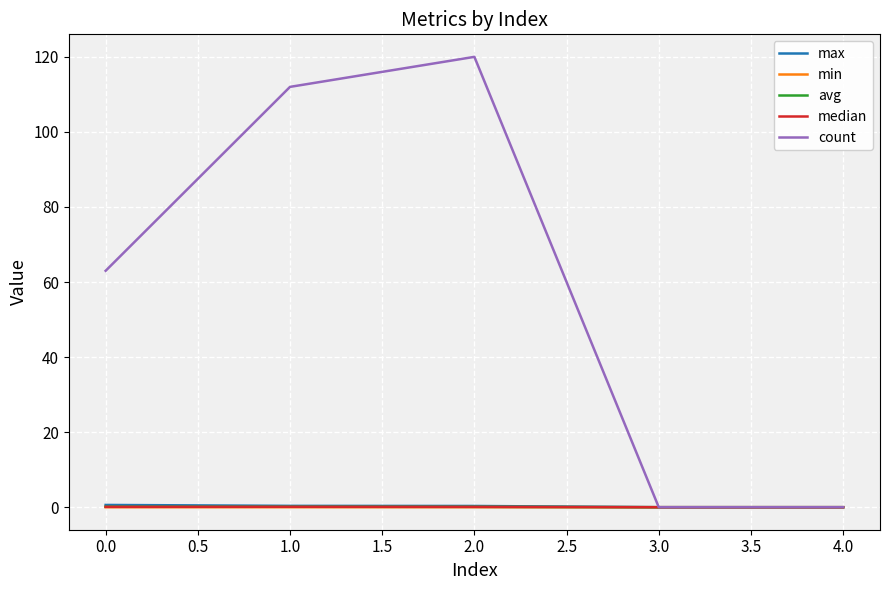

Which series has the largest total across all categories?

count